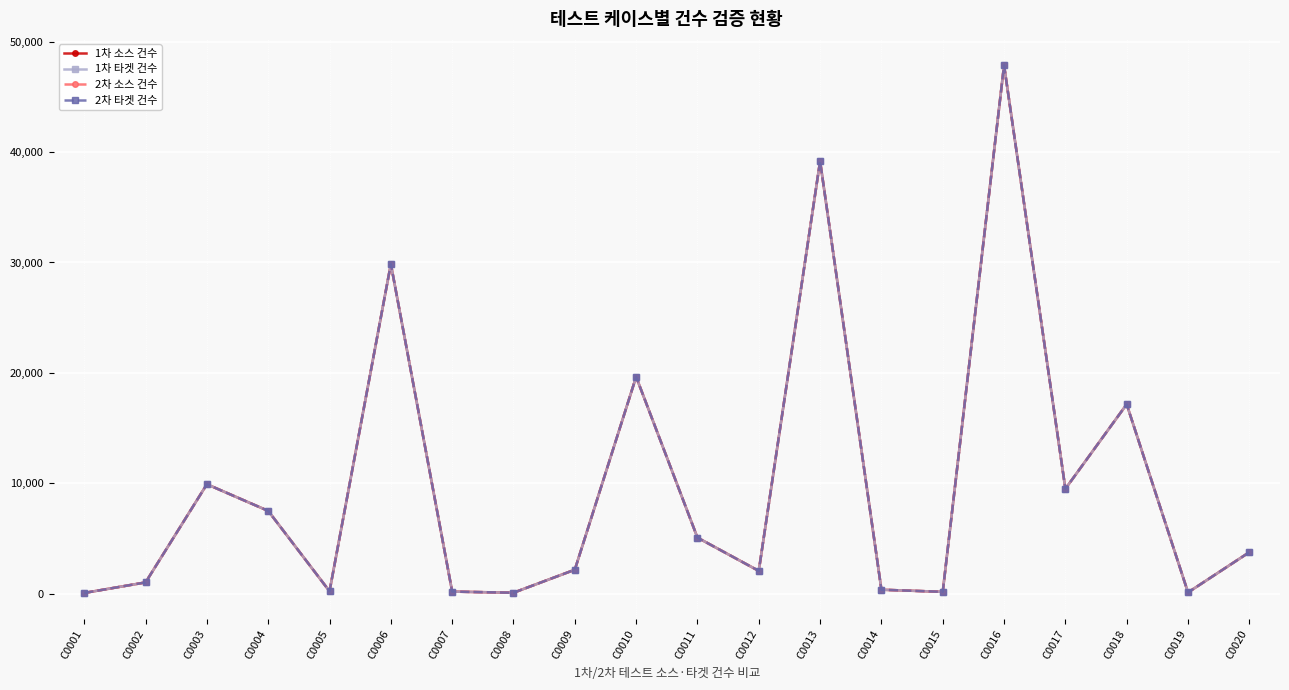

Where is the first local minimum for 1차 소스 건수?

C0005